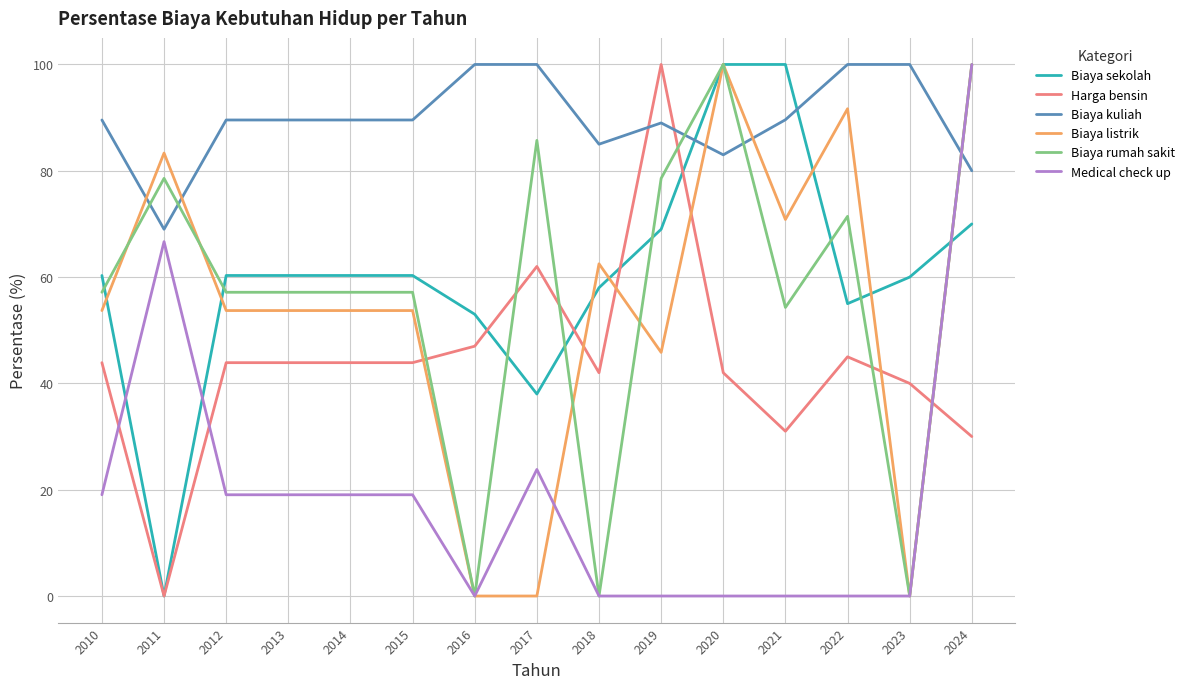

Where is Harga bensin nearest to the value 50?

2016